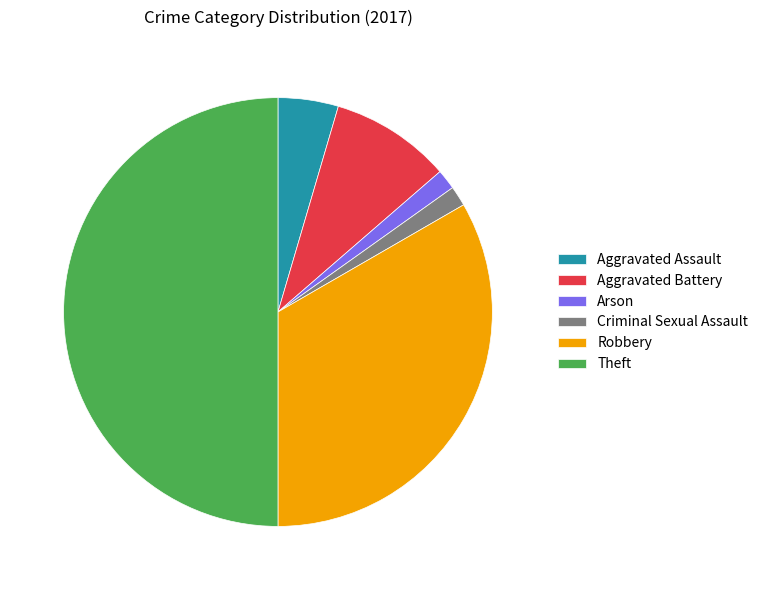

How many slices are in this pie chart?

6